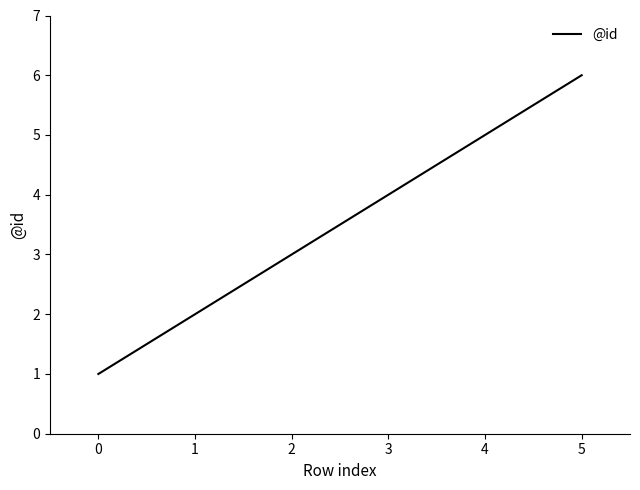

Is it true that the value at 3 is 6?

False